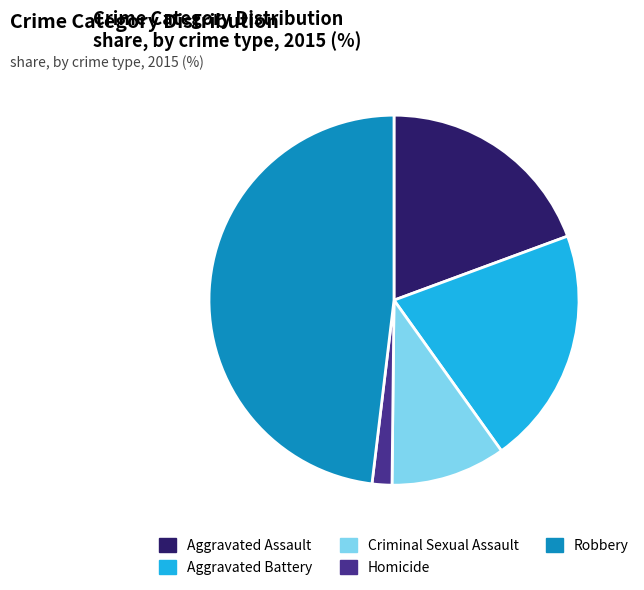

Combined, do Aggravated Assault and Homicide account for over 50%?

No